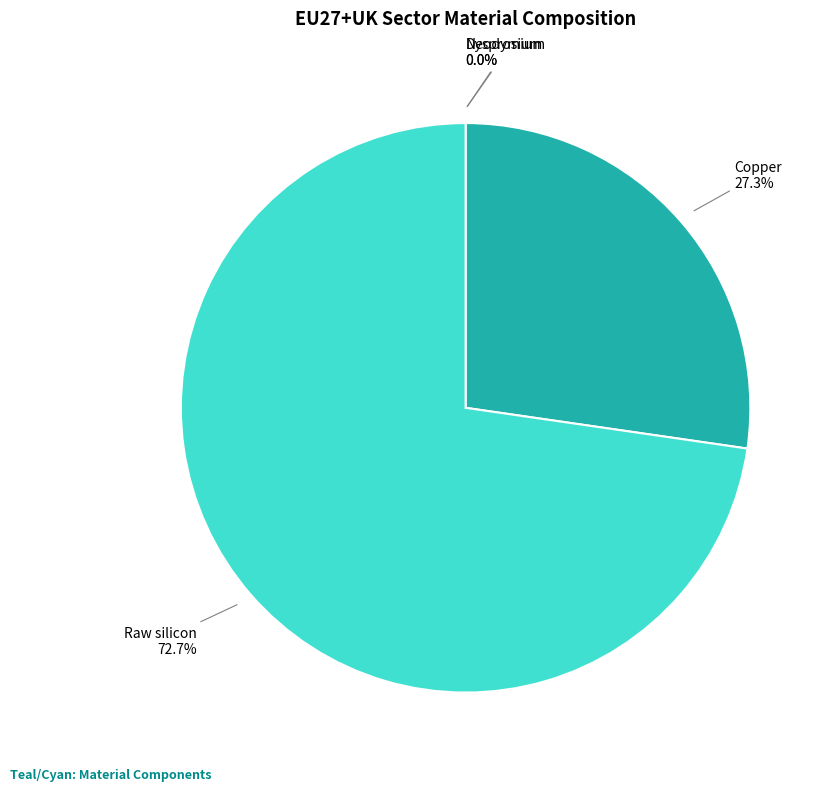

Combined, do Raw silicon and Copper account for over 50%?

Yes